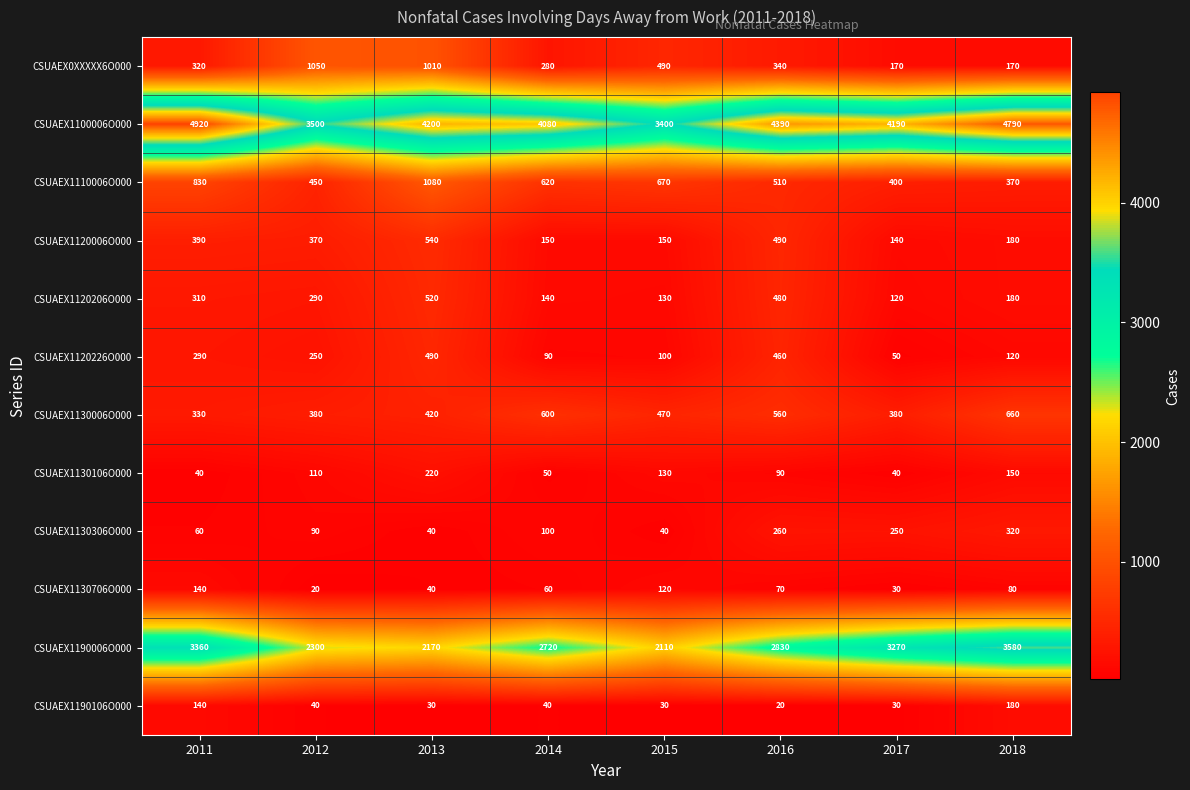

What is the maximum value shown in the chart?

4920